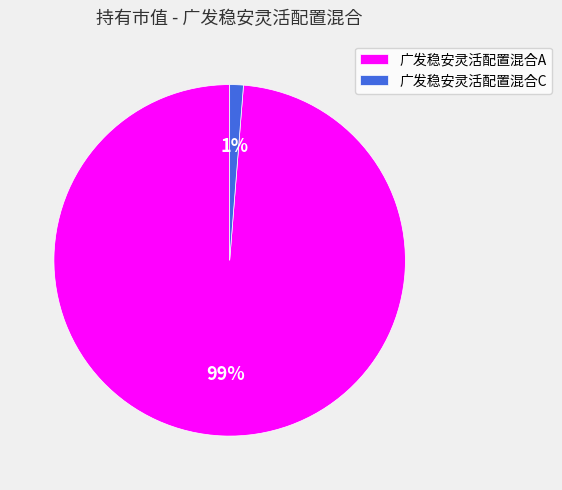

Rank the categories by value from highest to lowest.

广发稳安灵活配置混合A, 广发稳安灵活配置混合C